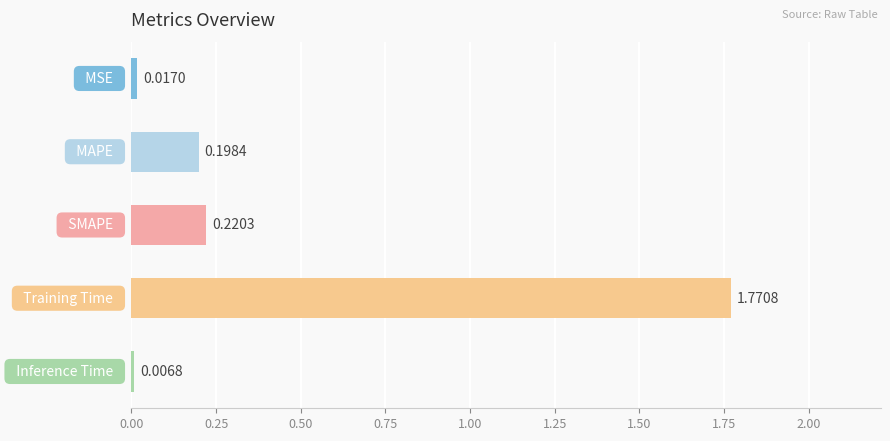

What is the average value?

0.4